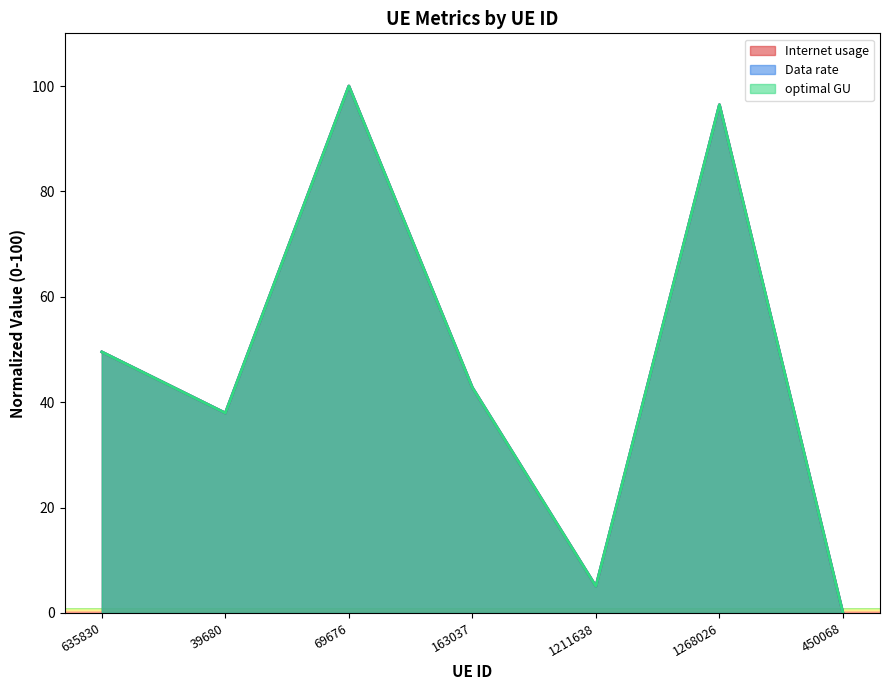

What is the value of the Internet usage point at the 2nd from the left?

37.9